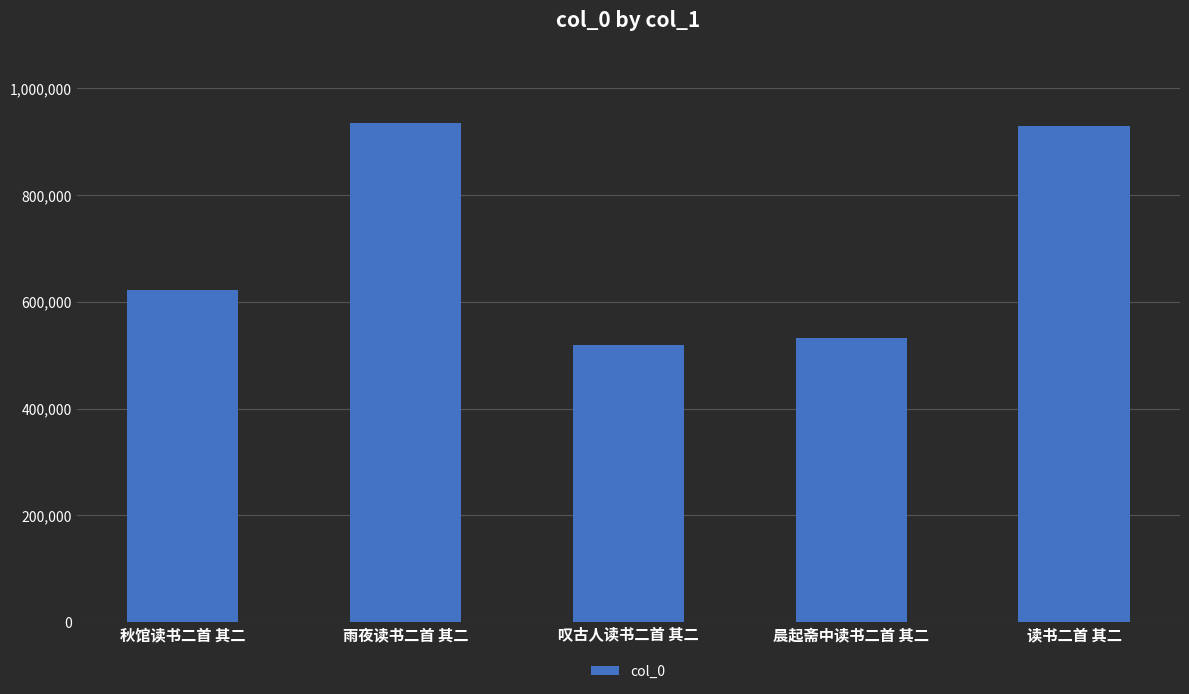

Approximately how many times larger is the value at 叹古人读书二首 其二 compared to 雨夜读书二首 其二?

0.6